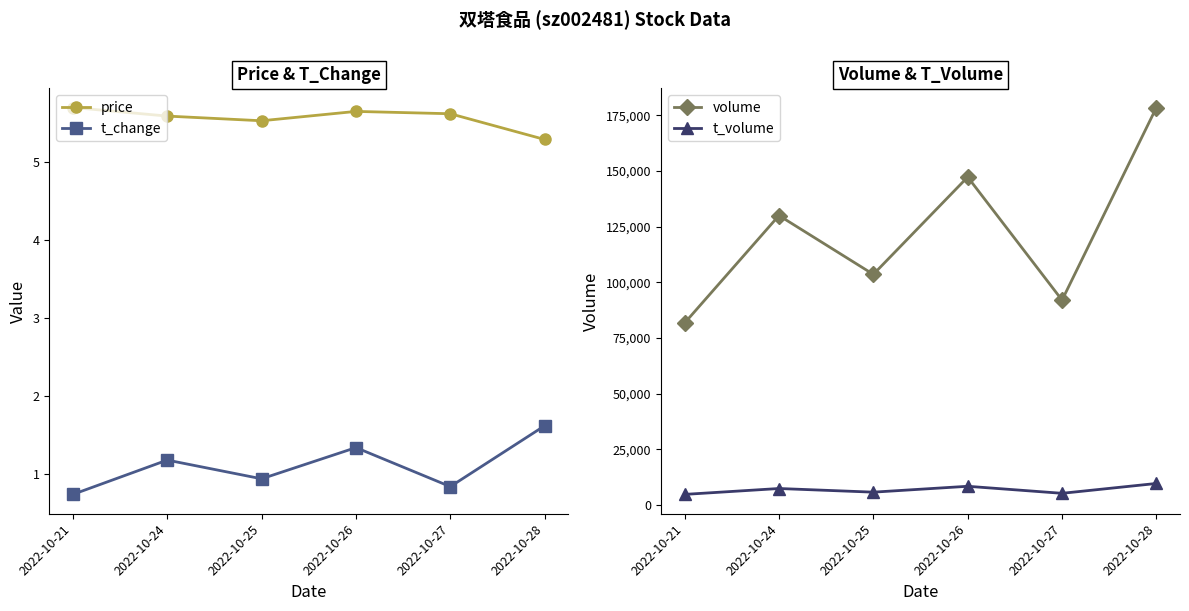

True or false: volume has more than 0 points higher than both neighbors.

True